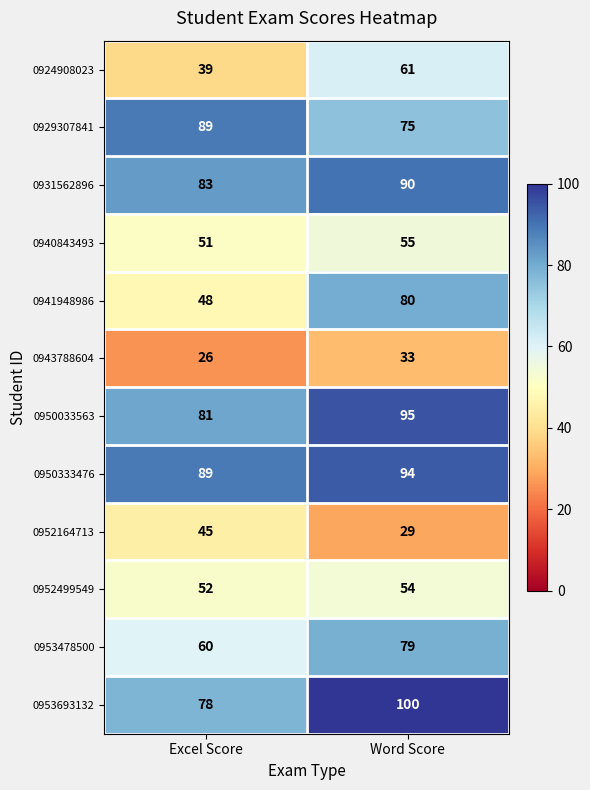

Rank the series by their maximum value, from highest to lowest.

0953693132, 0950033563, 0950333476, 0931562896, 0929307841, 0941948986, 0953478500, 0924908023, 0940843493, 0952499549, 0952164713, 0943788604